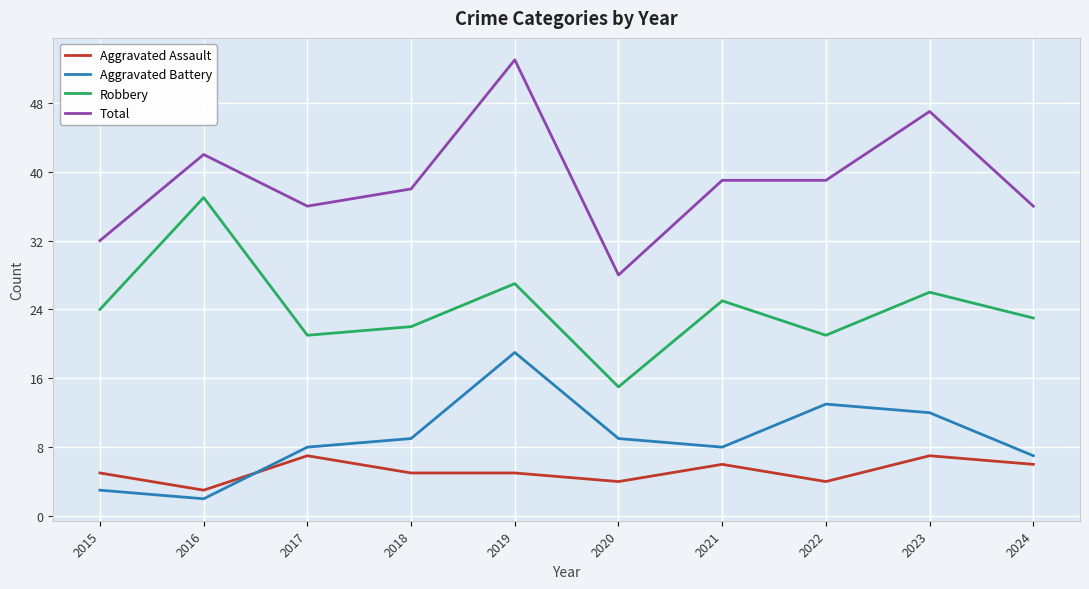

How many lines are shown in the chart?

4